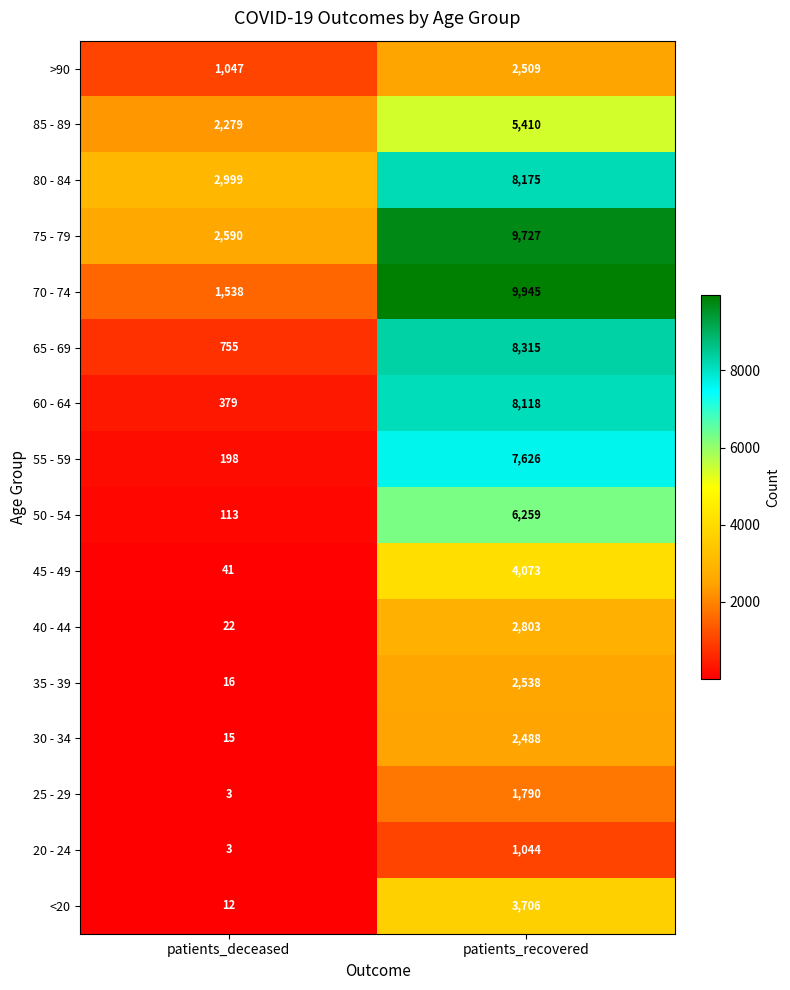

What is the smallest value displayed?

3